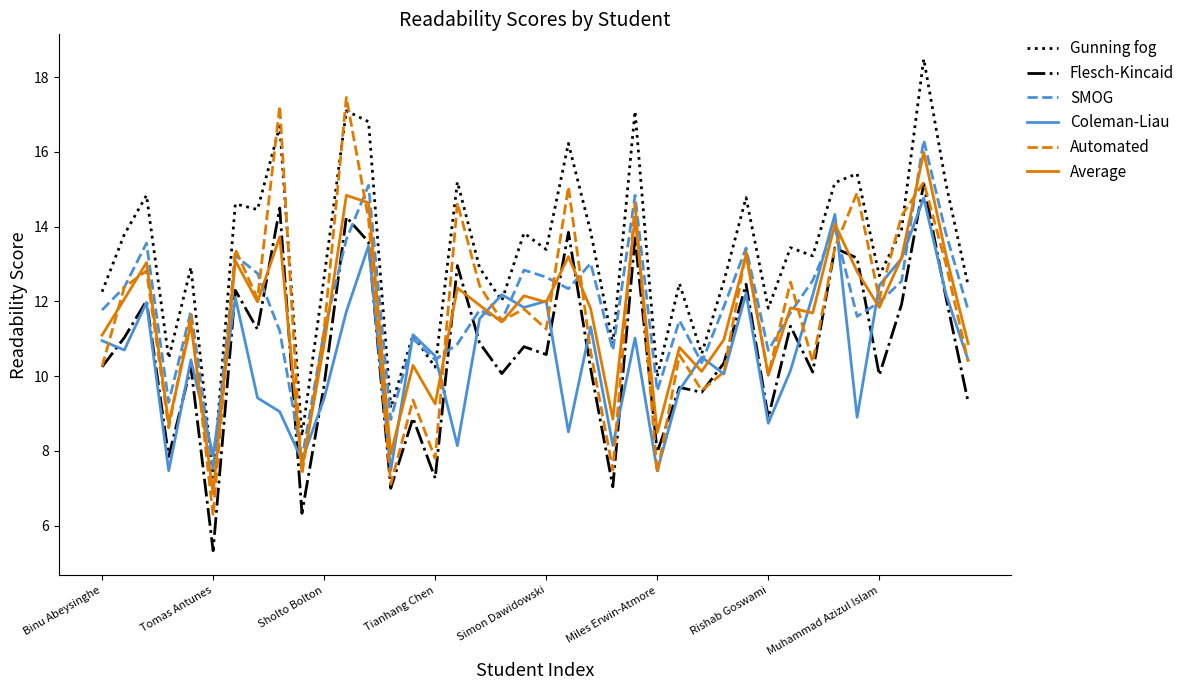

Which series has the largest total across all categories?

Gunning fog